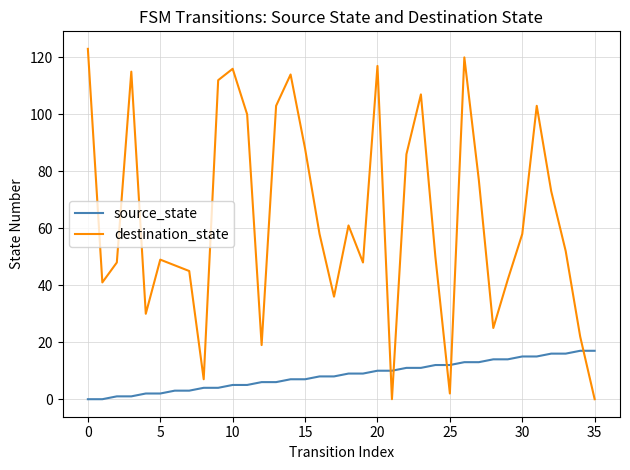

After their last crossing, which series has the higher values: destination_state or source_state?

source_state